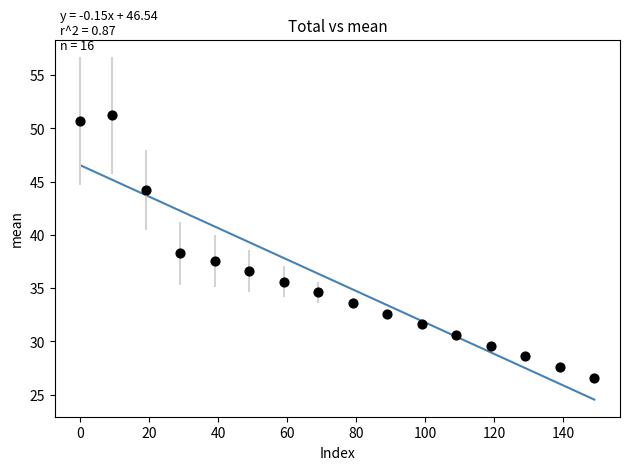

What is the range of X values (max minus min)?

149.0